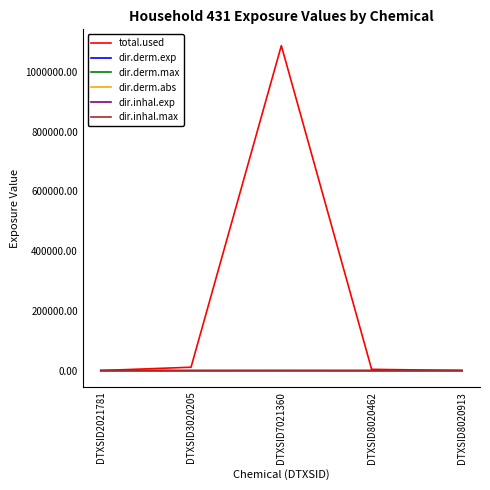

Which series has the widest spread of values?

total.used